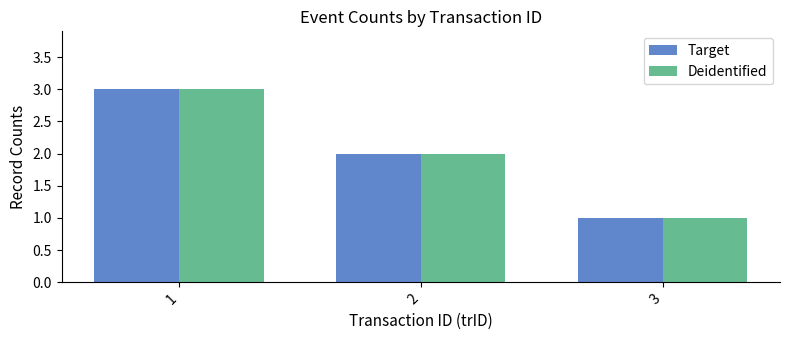

What is the greatest value displayed?

3